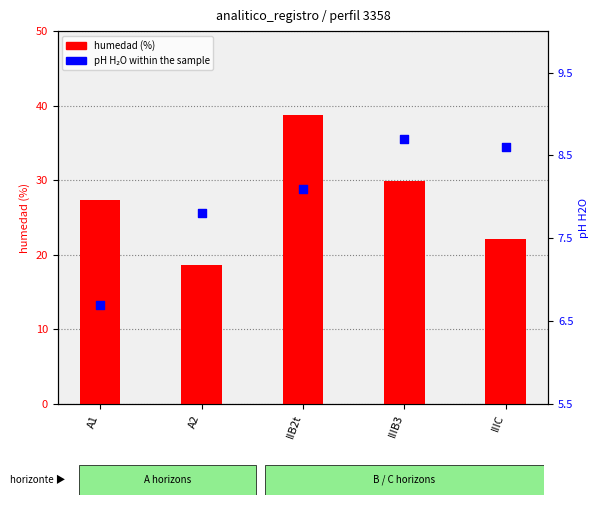

What are all the series names shown in the legend?

humedad, ph_h2o